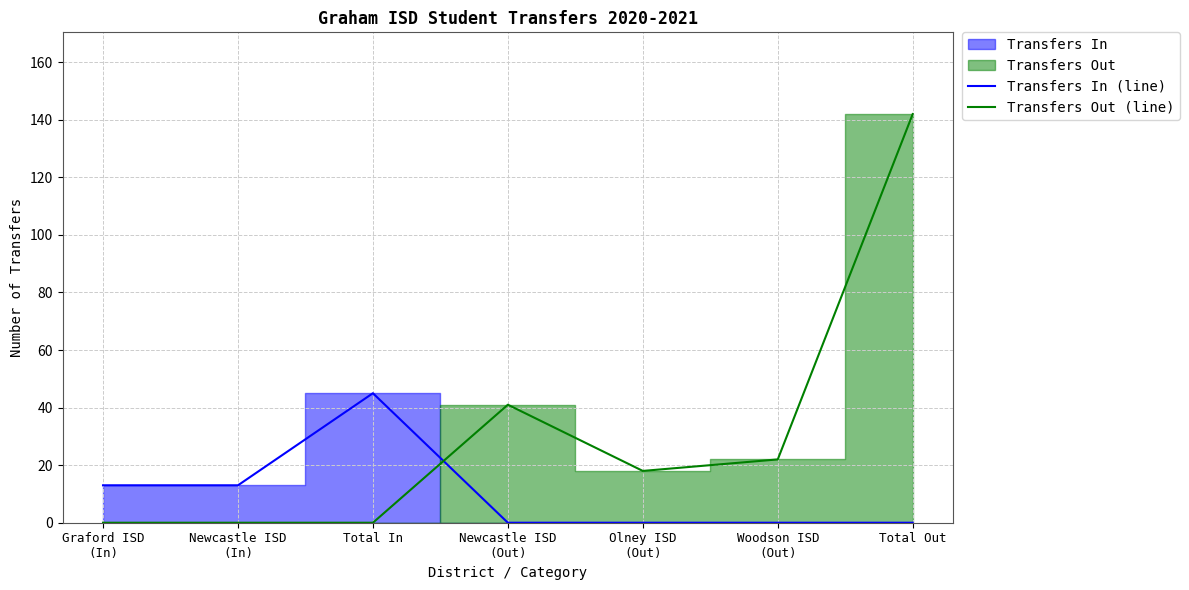

Reading right to left, extract all data points from this chart.

Transfers In (line): 0	0	0	0	45	13	13
Transfers Out (line): 142	22	18	41	0	0	0